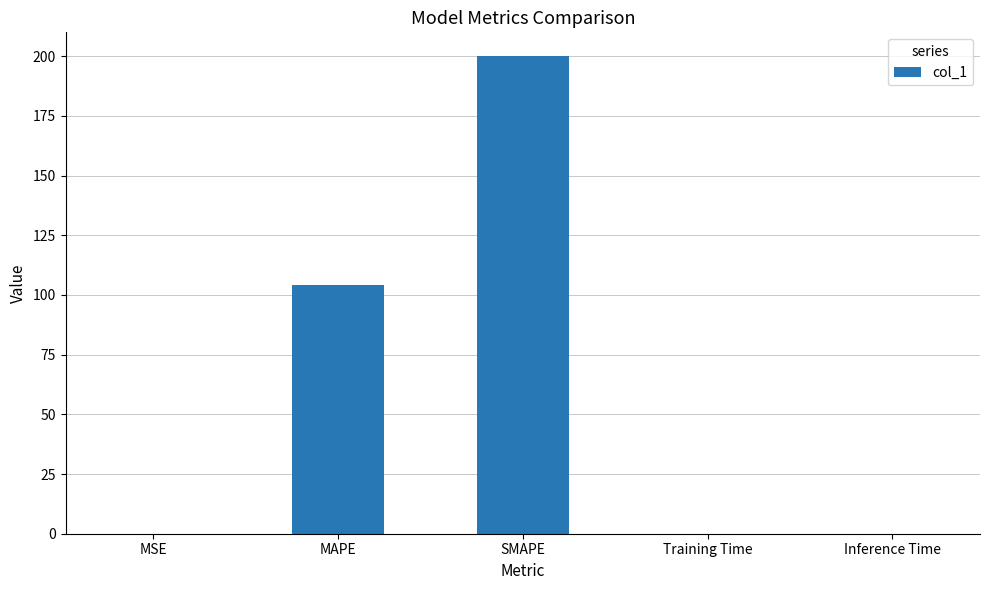

Between Inference Time and SMAPE, which is larger?

SMAPE